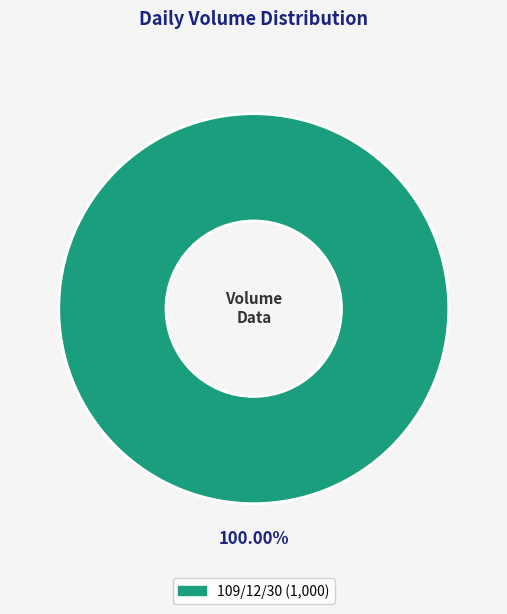

Is there a majority slice in this chart?

Yes